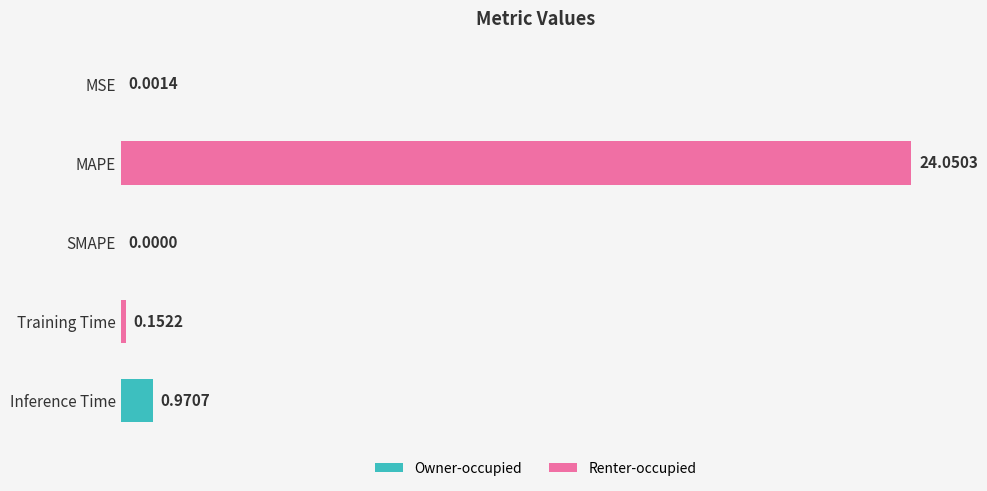

At which category does the chart reach its peak across all series?

MAPE